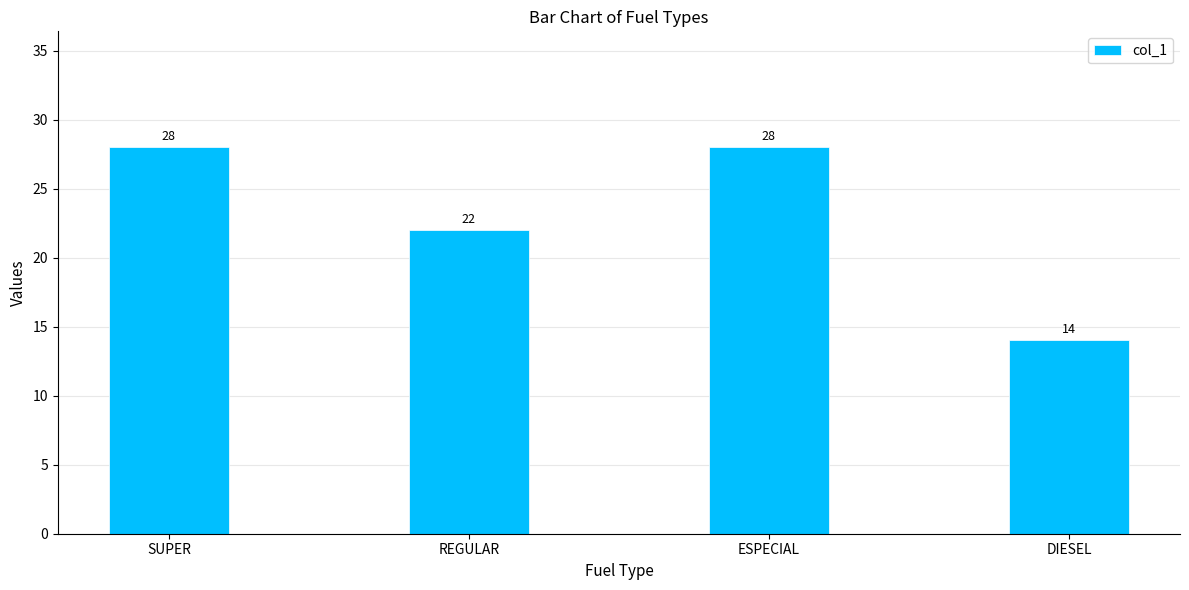

Which label corresponds to the smallest value in the chart?

DIESEL